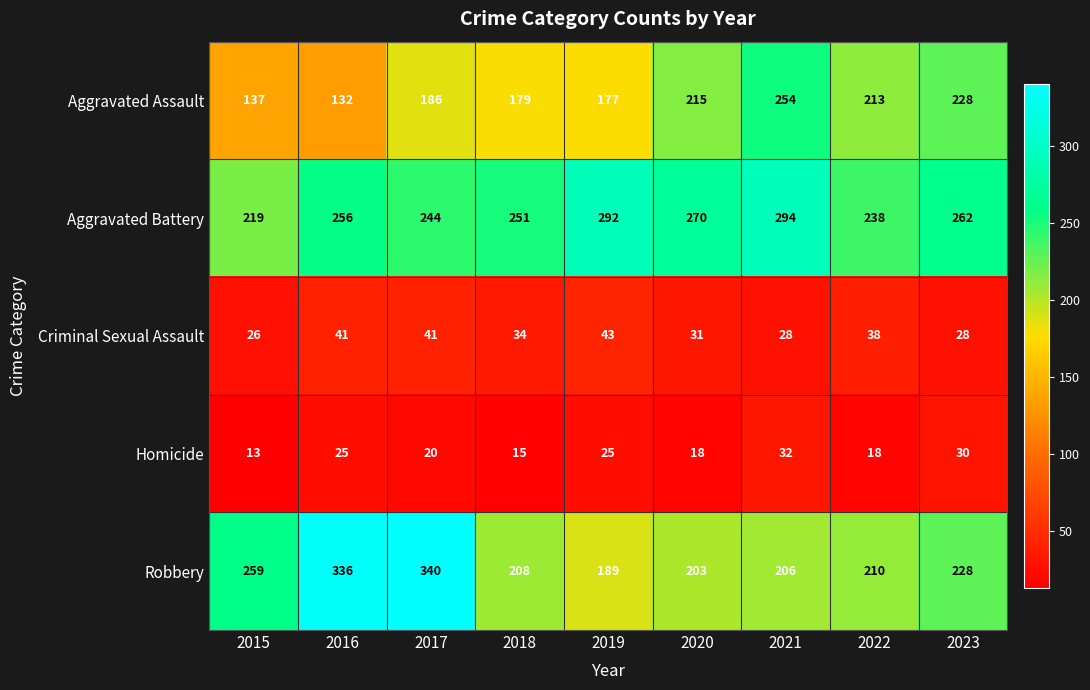

The value of Aggravated Assault at 2015 is 201. True or false?

False